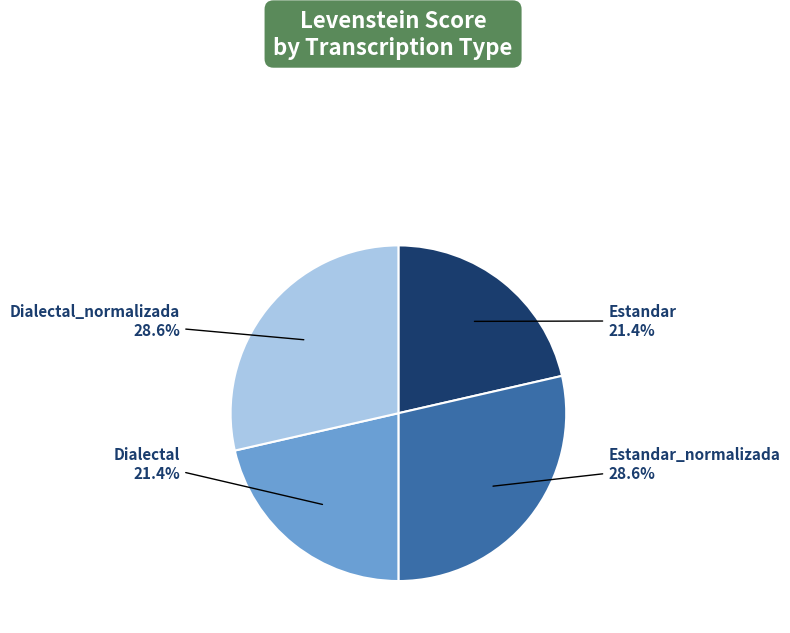

Is there any slice that represents more than half of the pie?

No